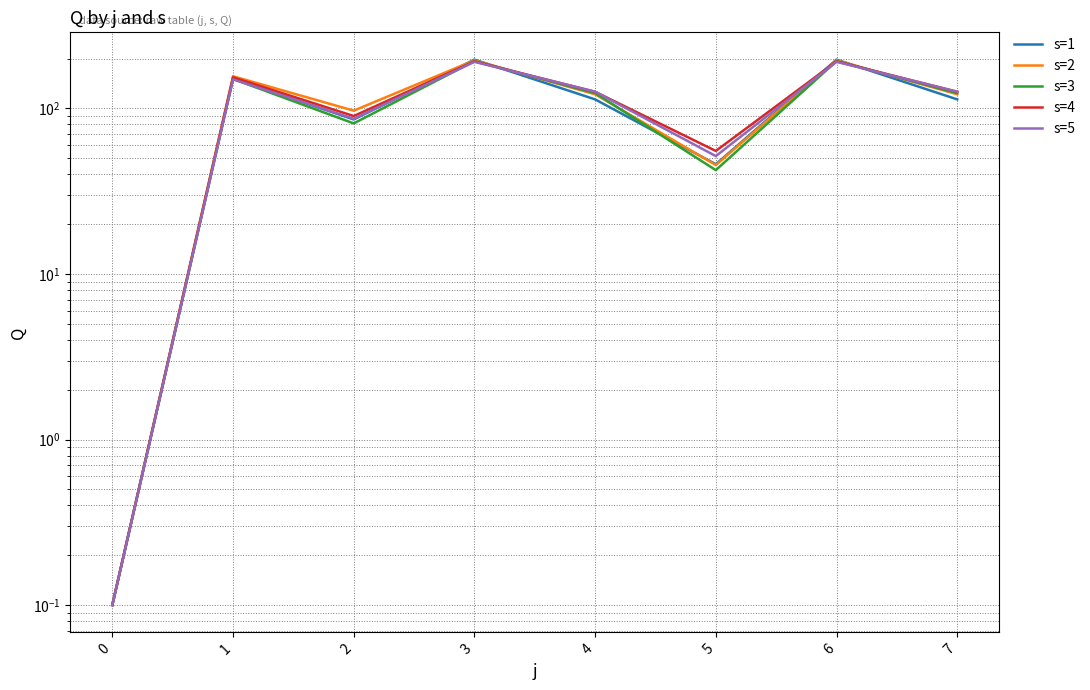

Which series changed the most between 3 and 4?

s=1